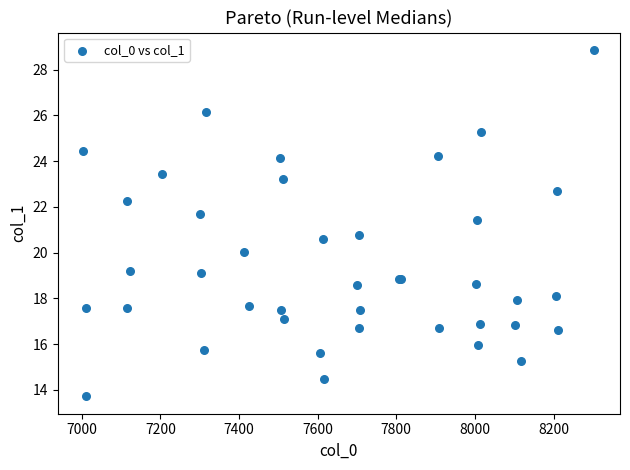

What Y value in the scatter plot is closest to 21?

20.8